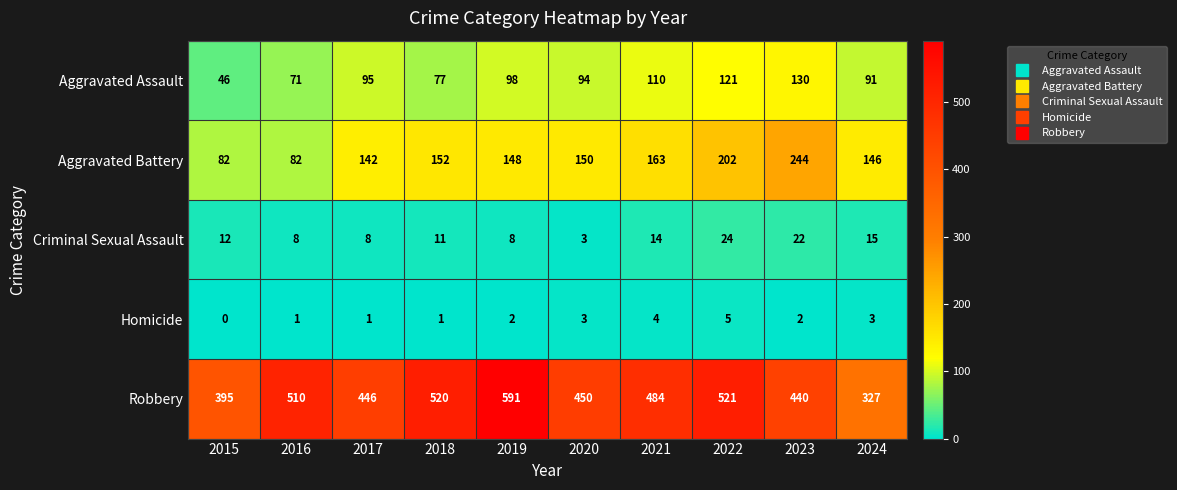

Between 2017 and 2023, which series saw the biggest shift?

Aggravated Battery